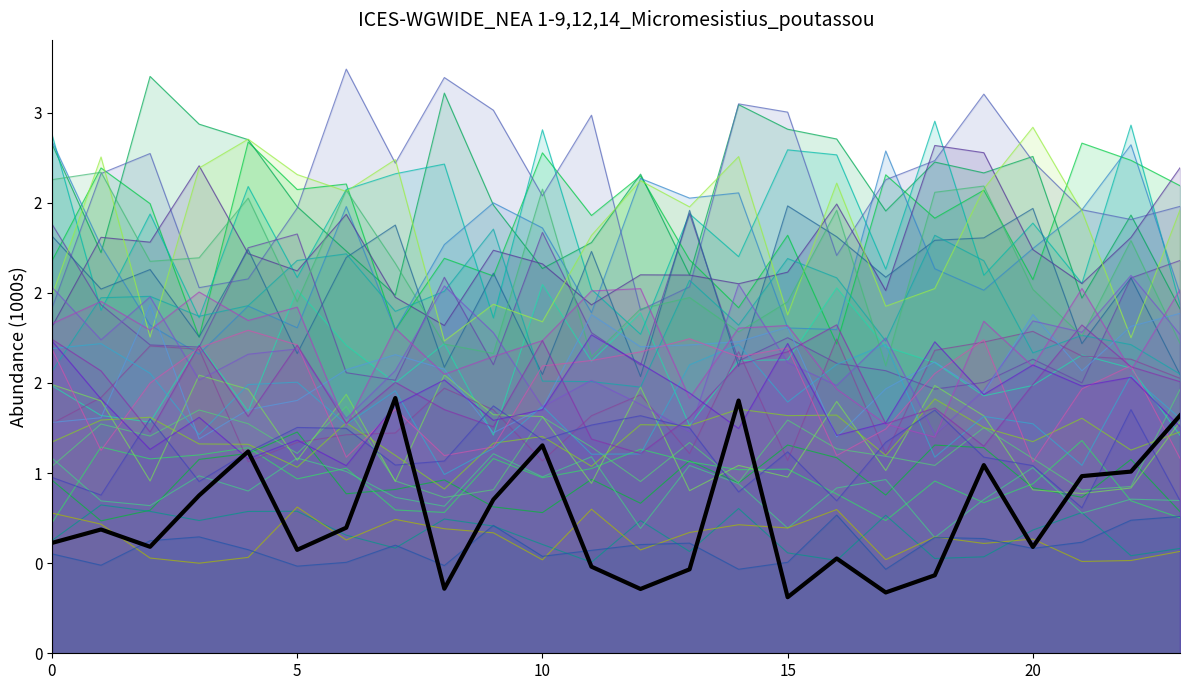

At which category does the chart reach its peak across all series?

7